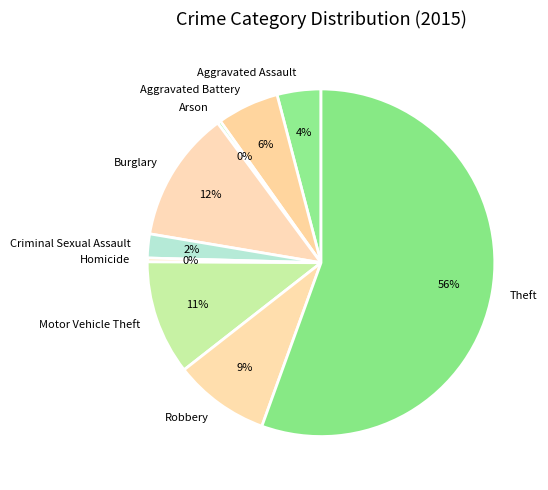

True or false: Homicide accounts for 0% of the total.

True